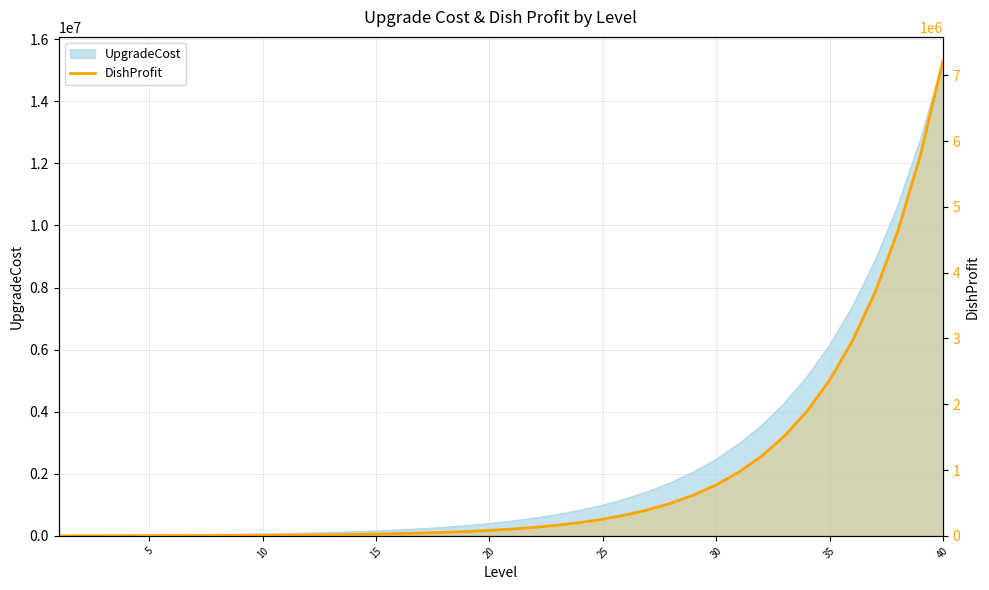

What is the sum of all values?

36106386